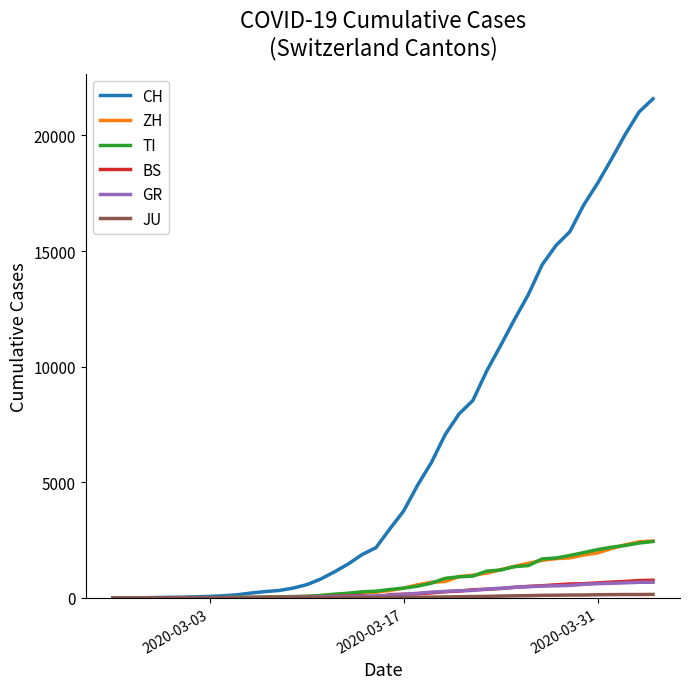

Which series has the largest total across all categories?

CH